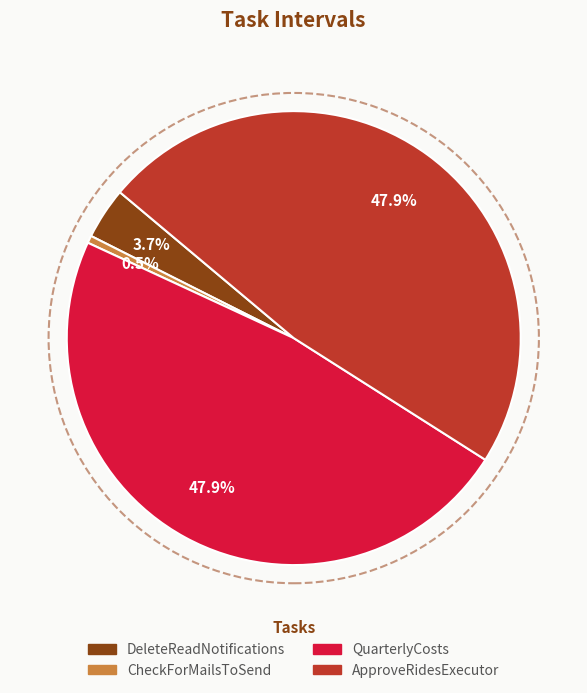

To the nearest percent, what portion does ApproveRidesExecutor represent?

48%